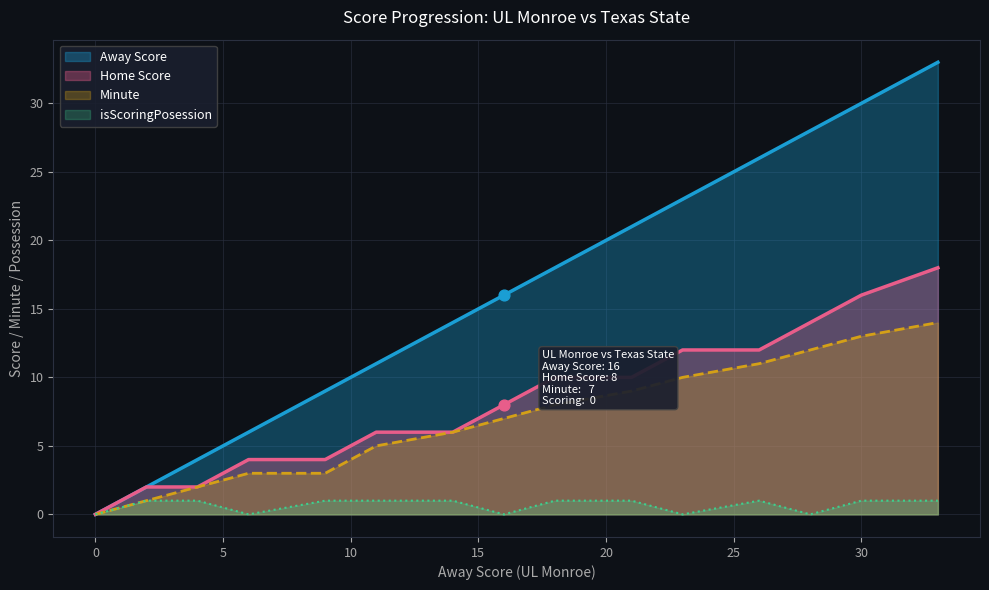

At which category is the sum across all series the highest?

33